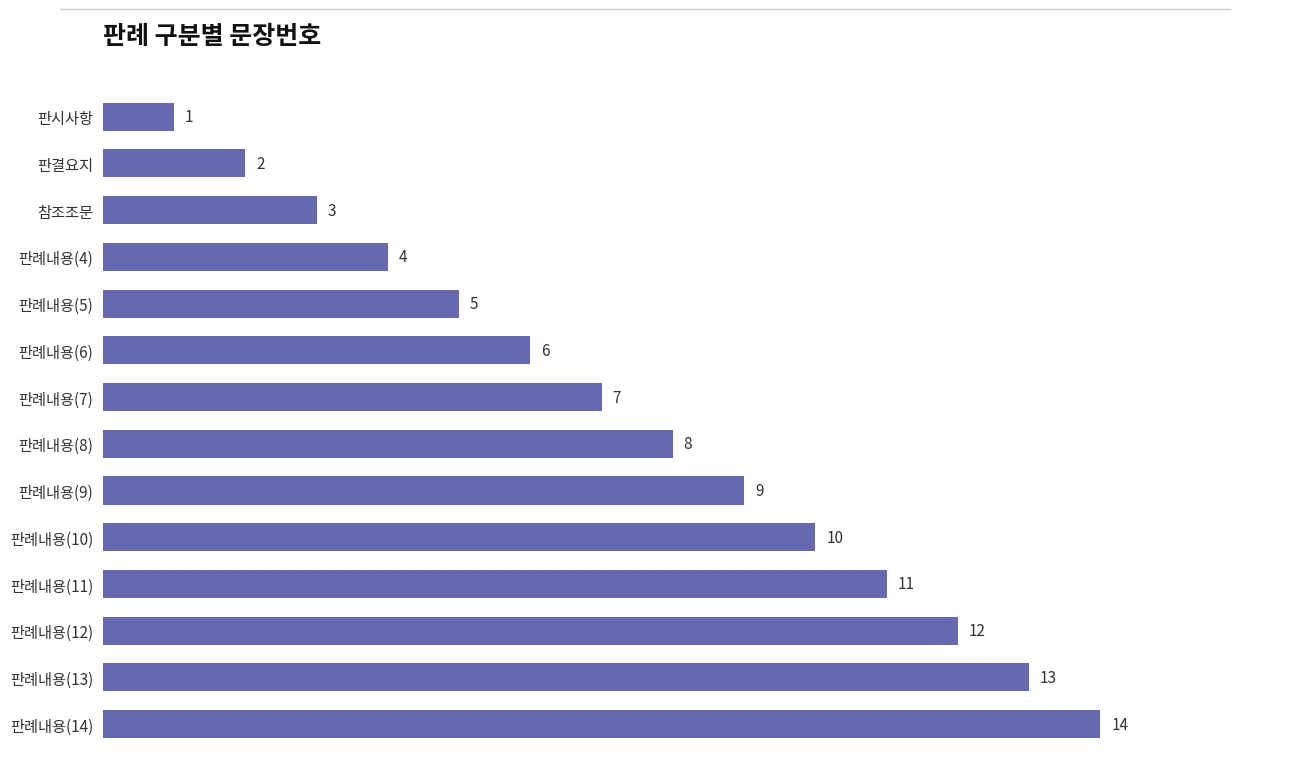

What is the maximum value shown in the chart?

14